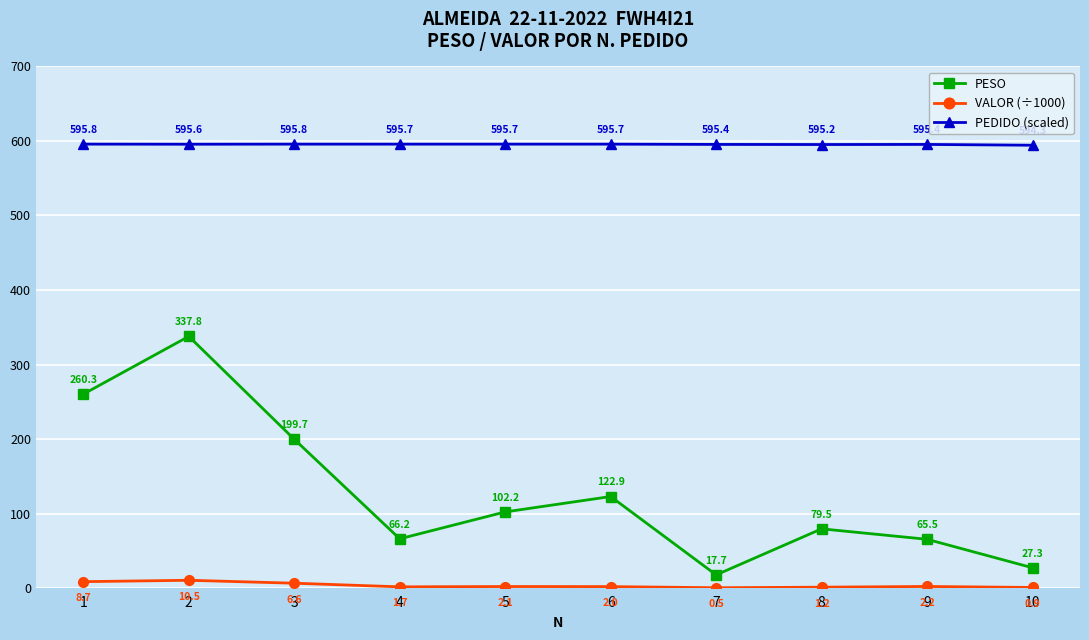

How many lines are shown in the chart?

3